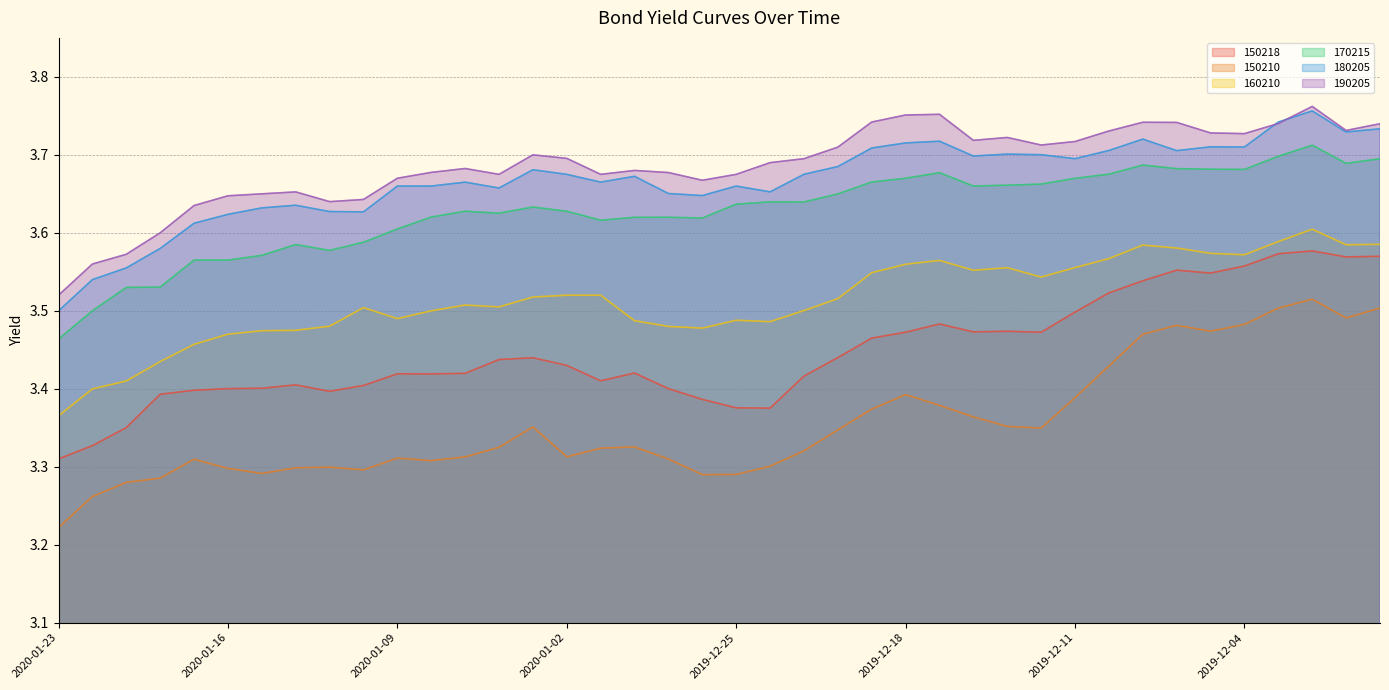

What is the sum of the 180205 values at 2019-12-25 and 2019-12-30?

7.3